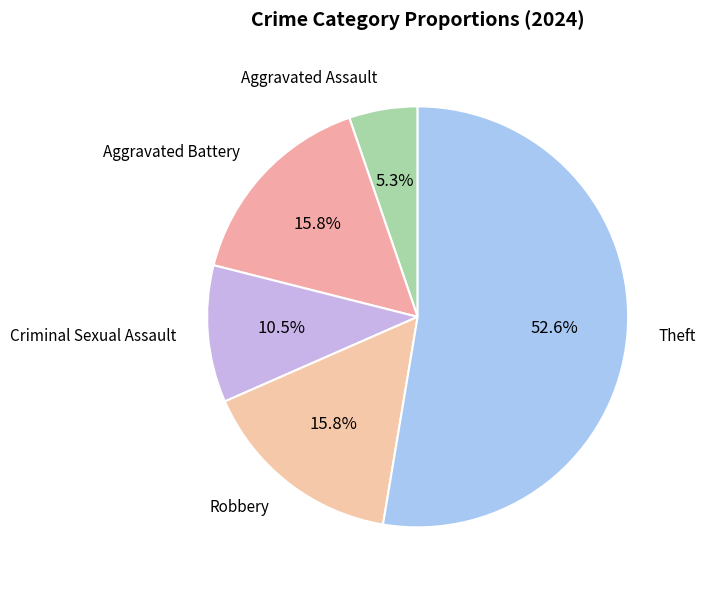

How many segments does this pie chart have?

5